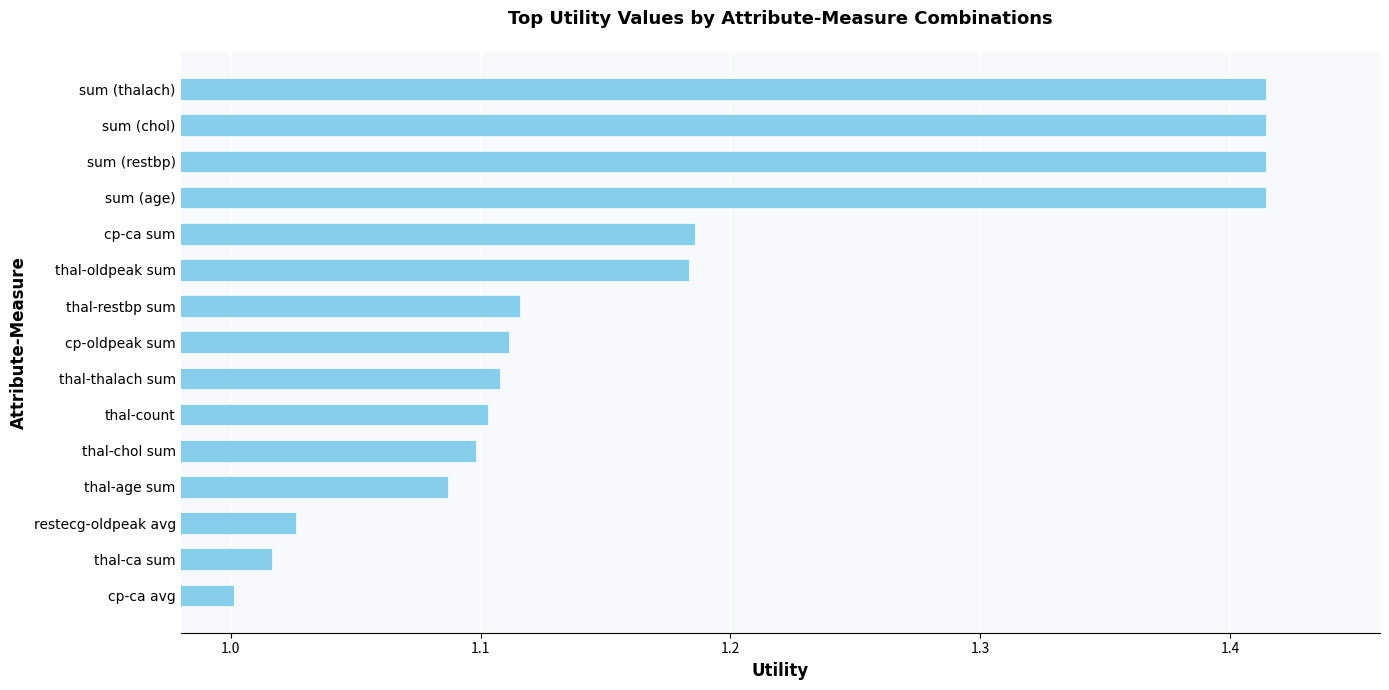

Approximately how many times larger is the value at sum (thalach) compared to thal-restbp sum?

1.3